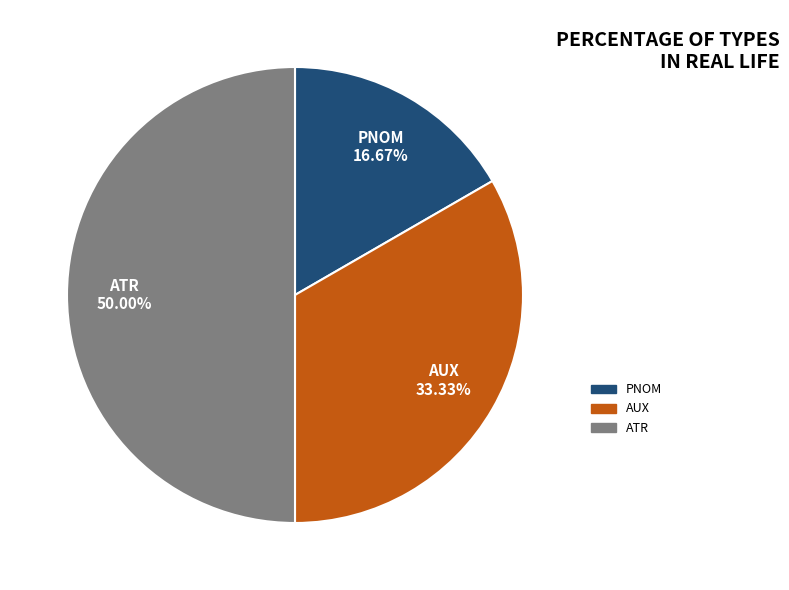

How many slices are in this pie chart?

3